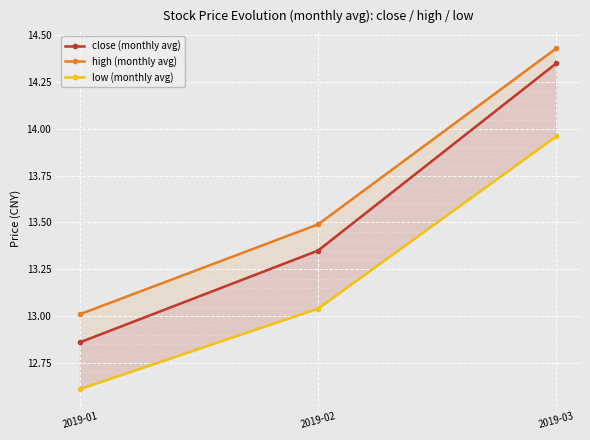

Is it true that low (monthly avg) equals 14.0 at 2019-03?

True